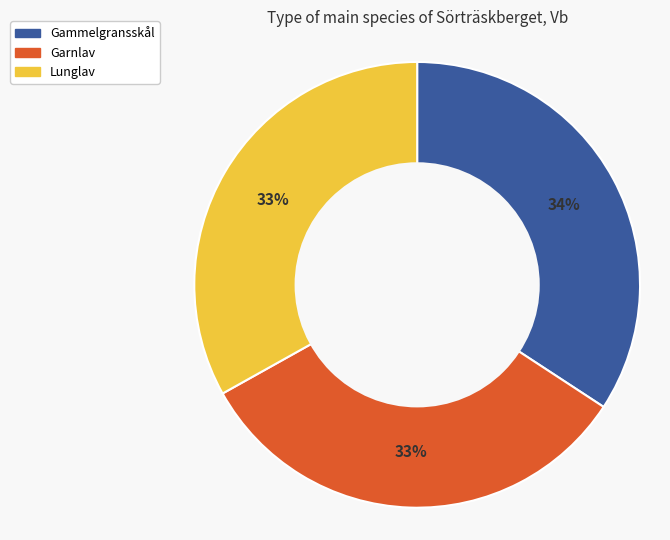

Is the sum of Garnlav and Lunglav greater than half?

Yes